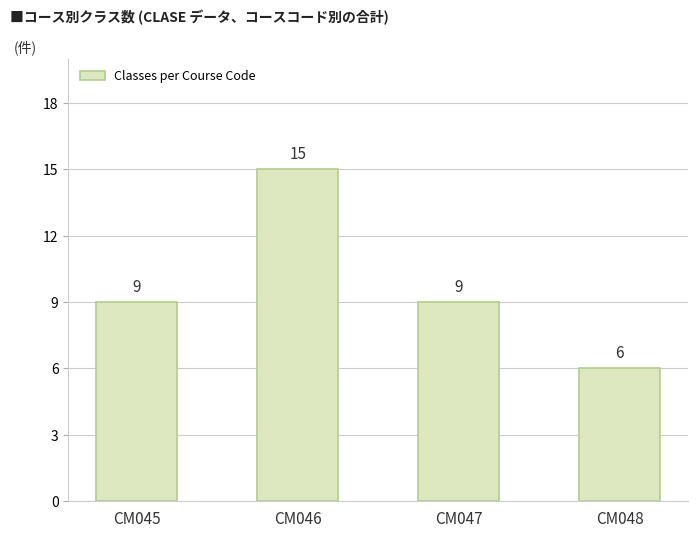

What is the value of the 4th bar from the left?

6